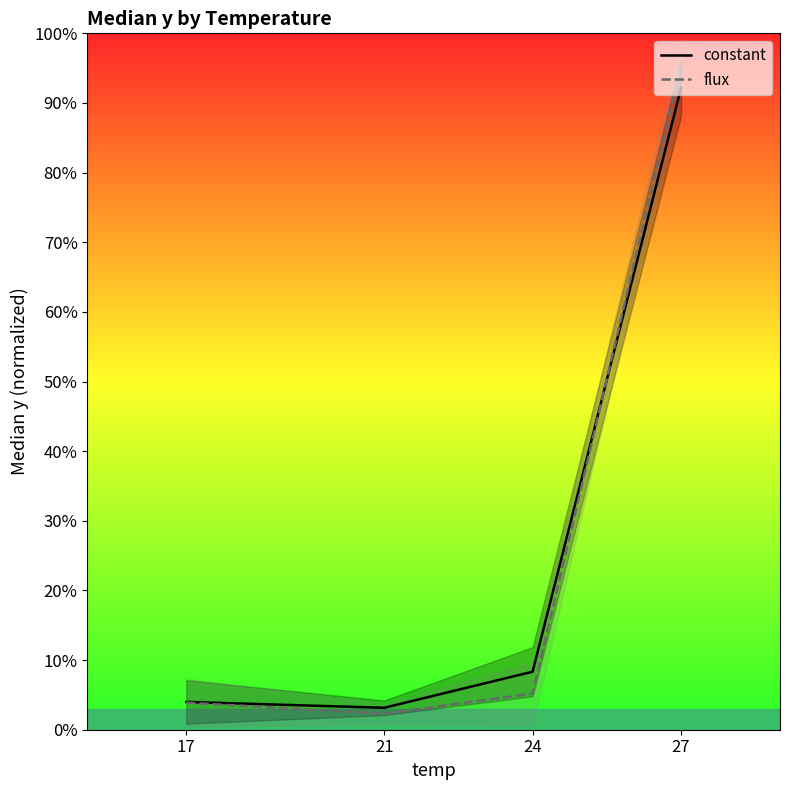

At which category does flux reach its first local valley?

21